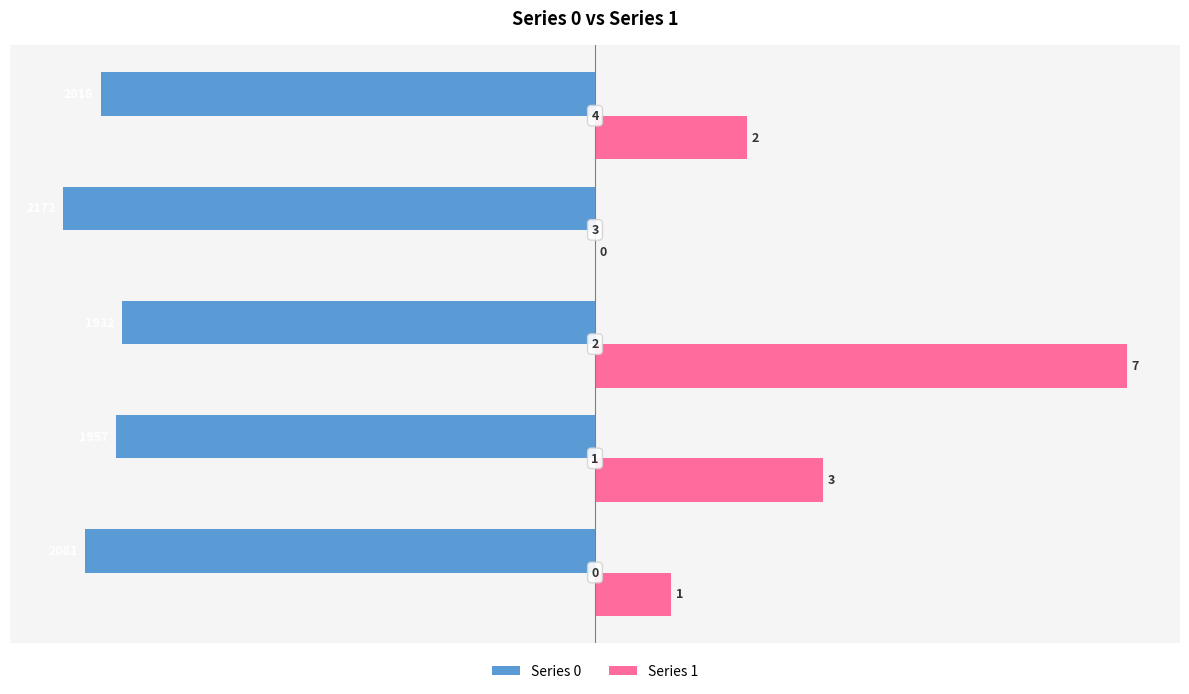

What are all the series names shown in the legend?

Series 0, Series 1